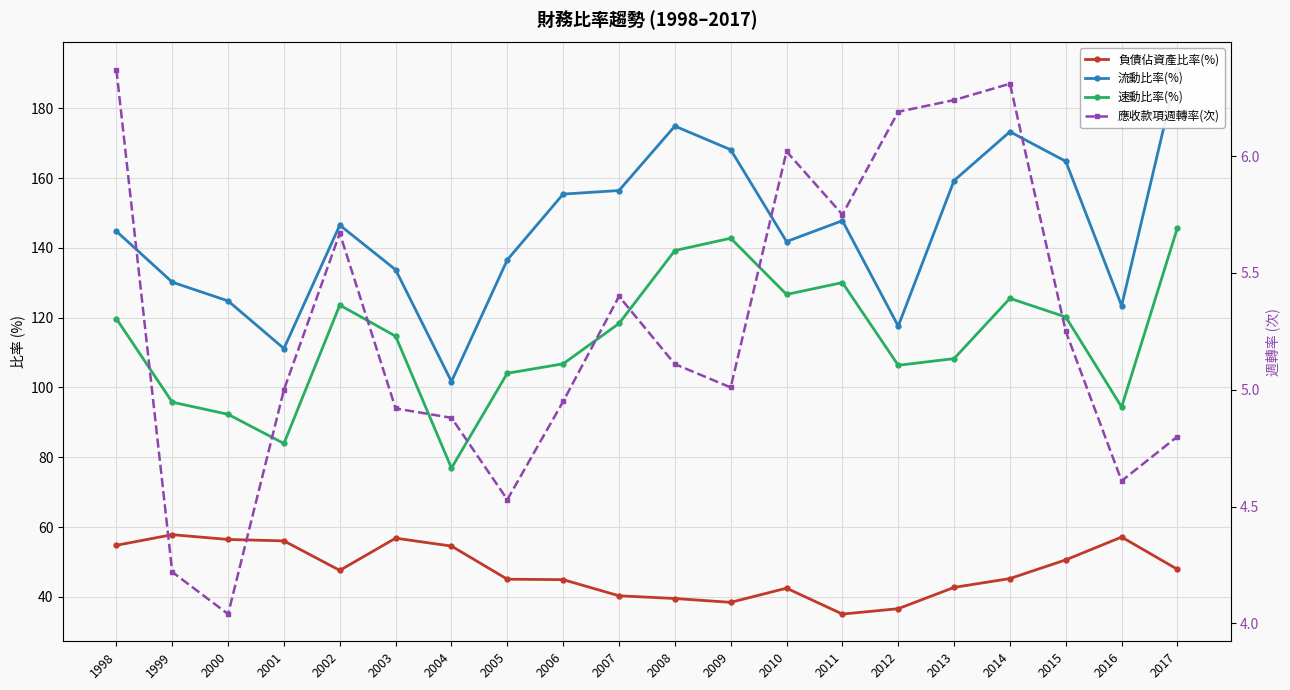

True or false: 速動比率(%) and 流動比率(%) intersect in this chart.

False